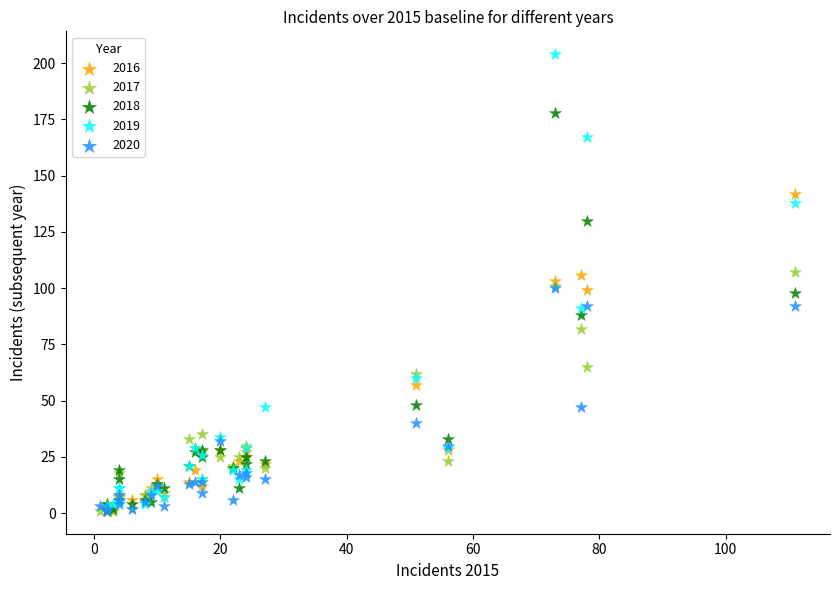

What are all the series names shown in the legend?

2016, 2017, 2018, 2019, 2020